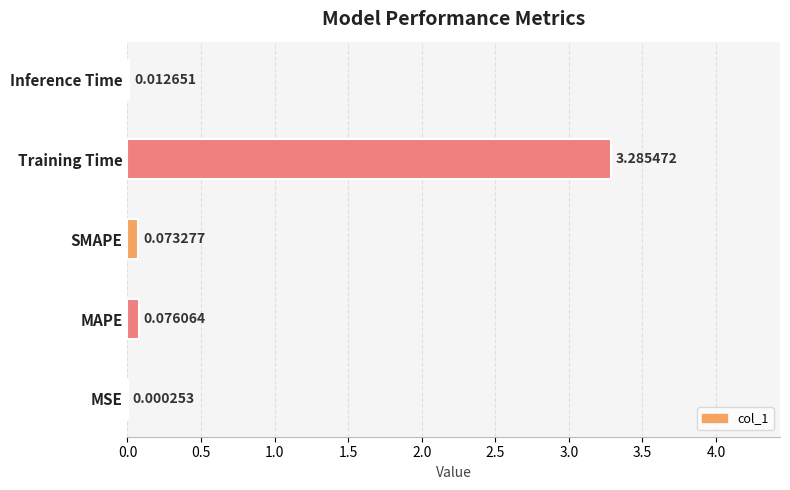

What is the sum of the values at SMAPE and Training Time?

3.4